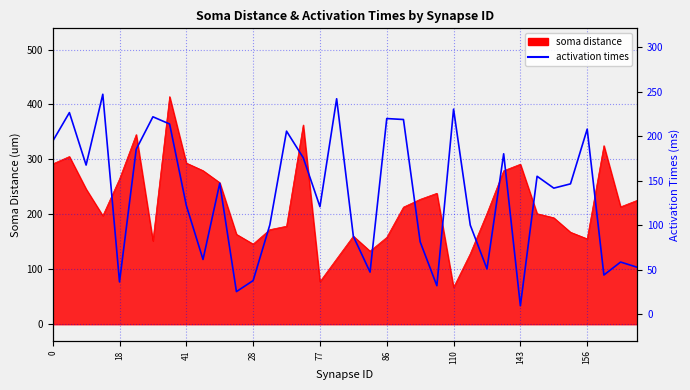

True or false: there are more than 1 points higher than both neighbors.

True